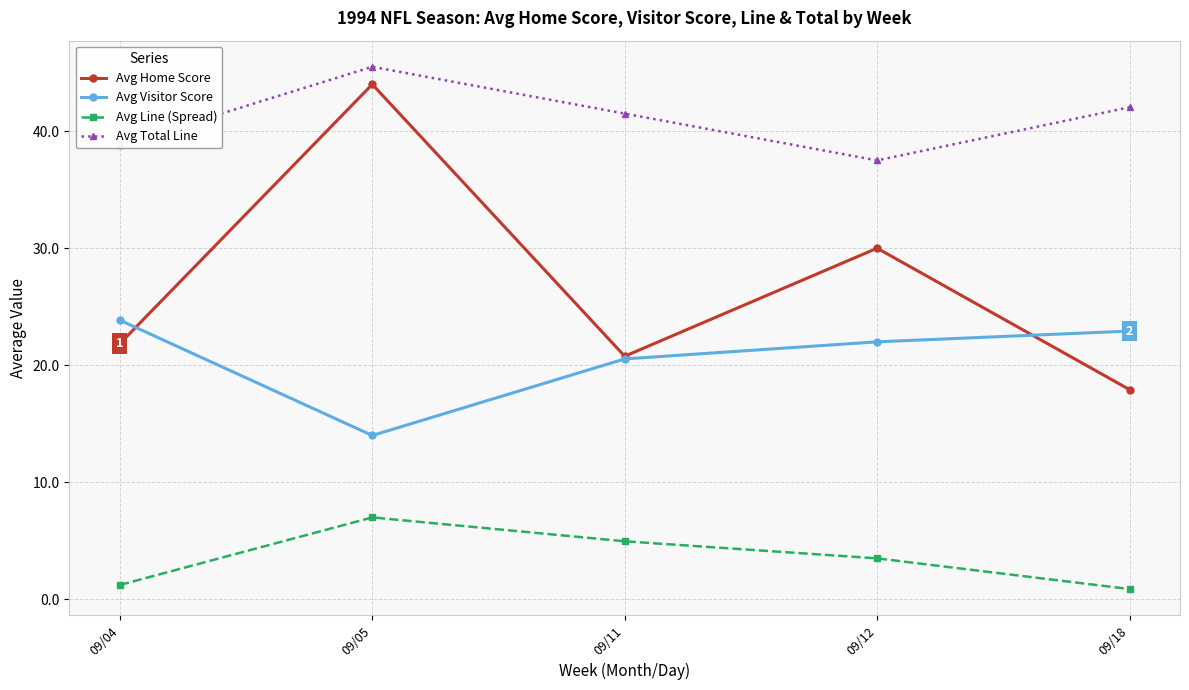

How many lines are shown in the chart?

4